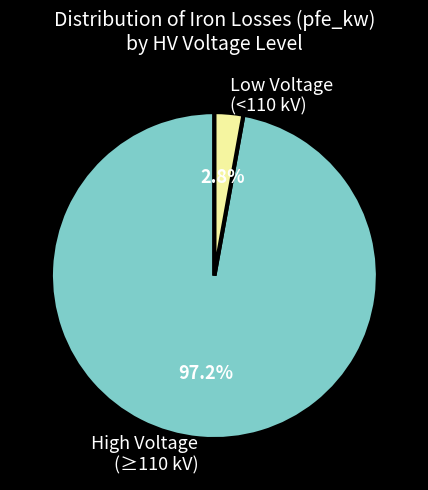

Is there any slice that represents more than half of the pie?

Yes